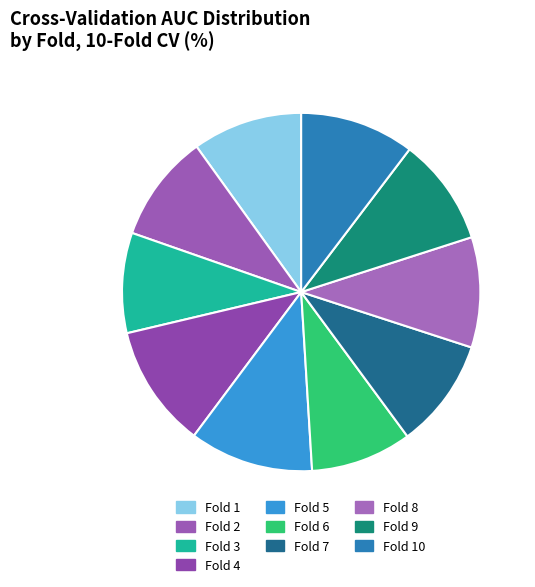

The Fold 4 slice represents 2% of the pie. True or false?

False